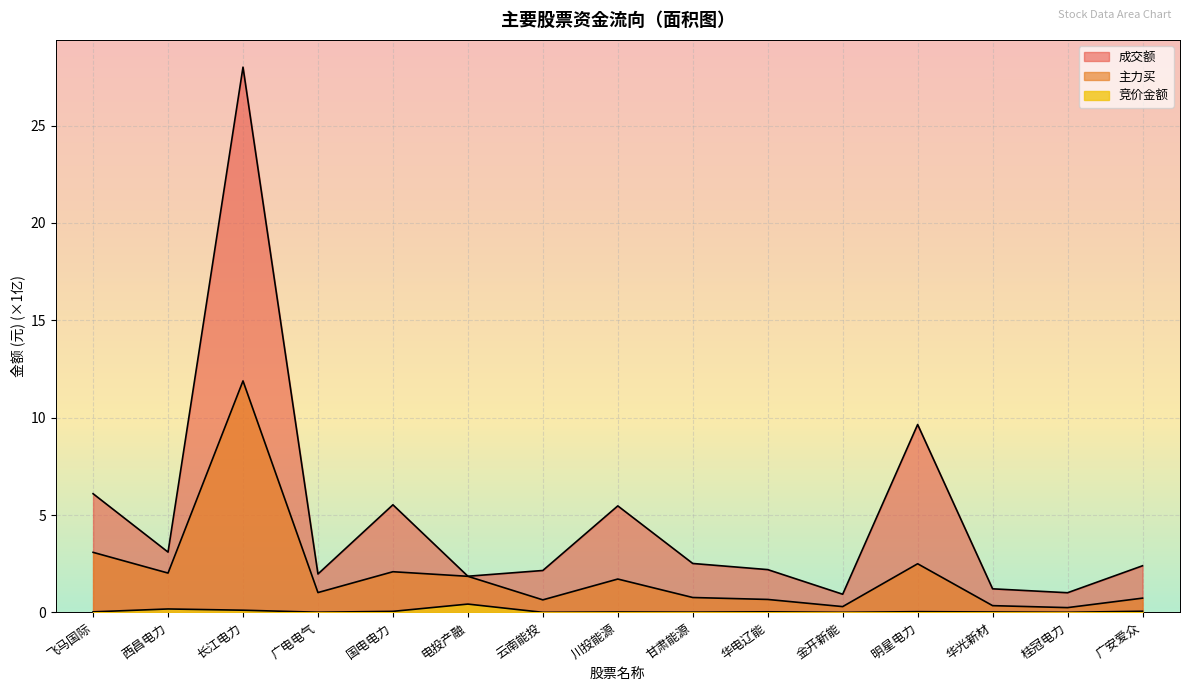

Read the 成交额 value at 飞马国际.

6.1